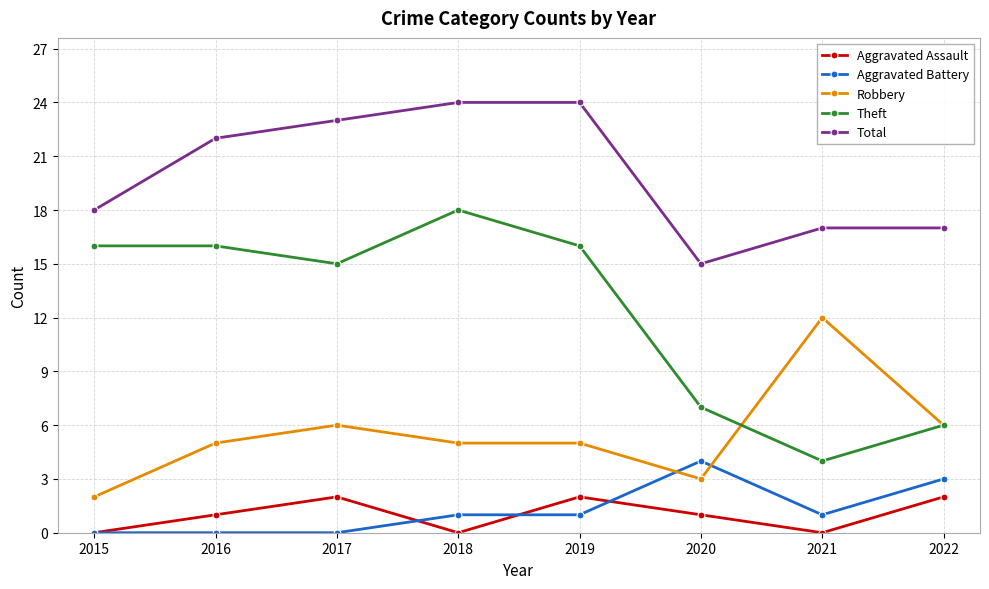

How many lines are shown in the chart?

5